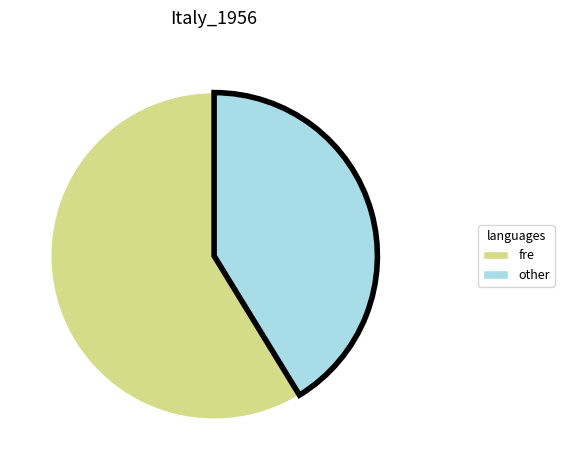

True or false: other accounts for 46% of the total.

False